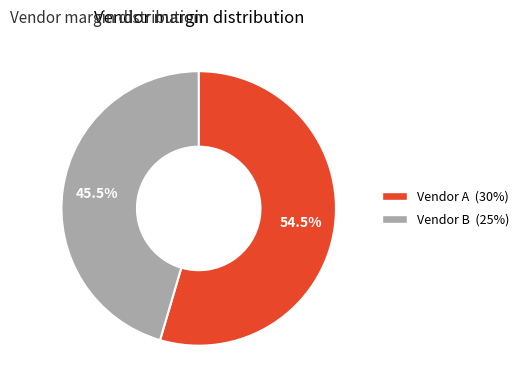

Count the number of slices in the pie.

2